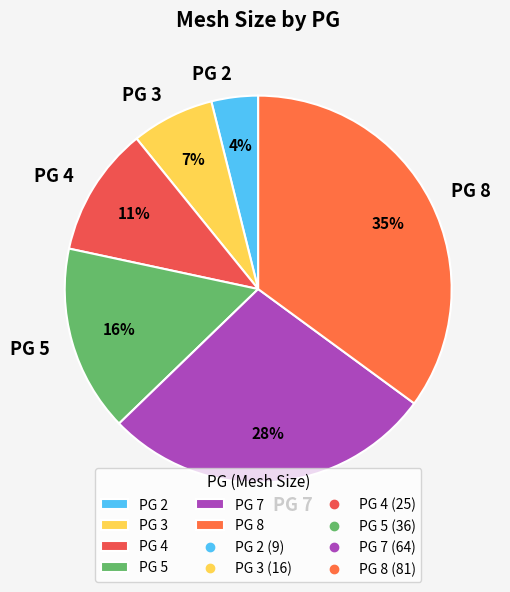

Which category has the smallest portion of the pie?

PG 2